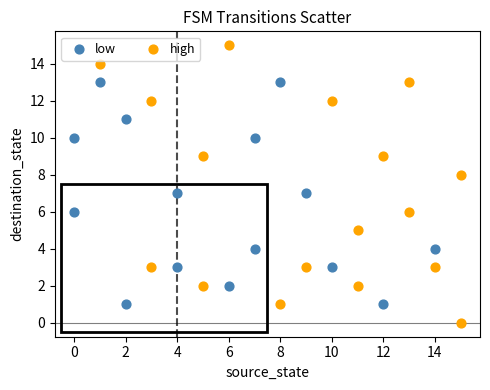

What are all the series names shown in the legend?

low, high